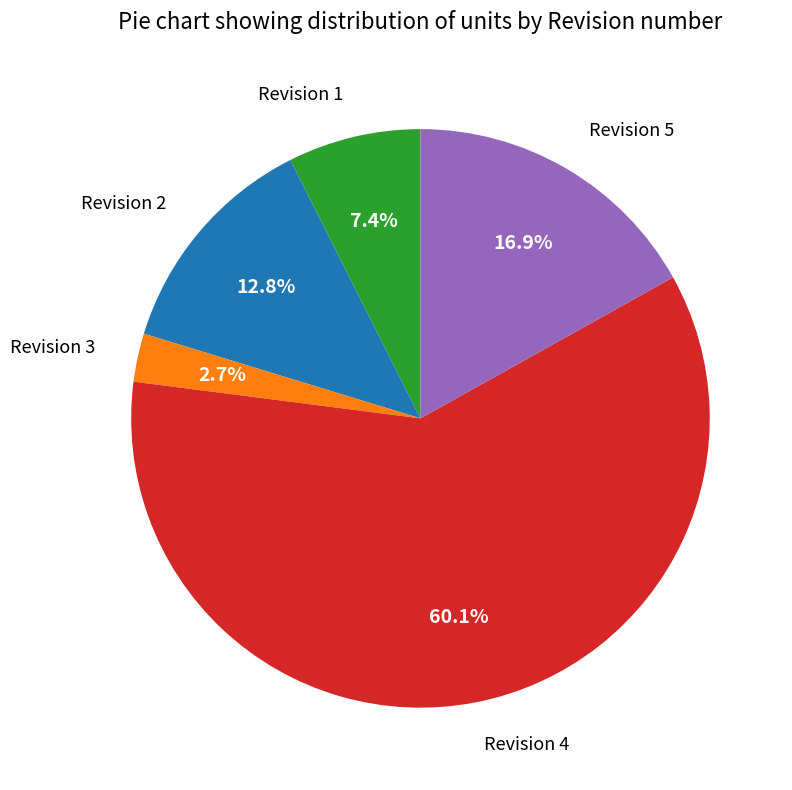

How many slices are in this pie chart?

5